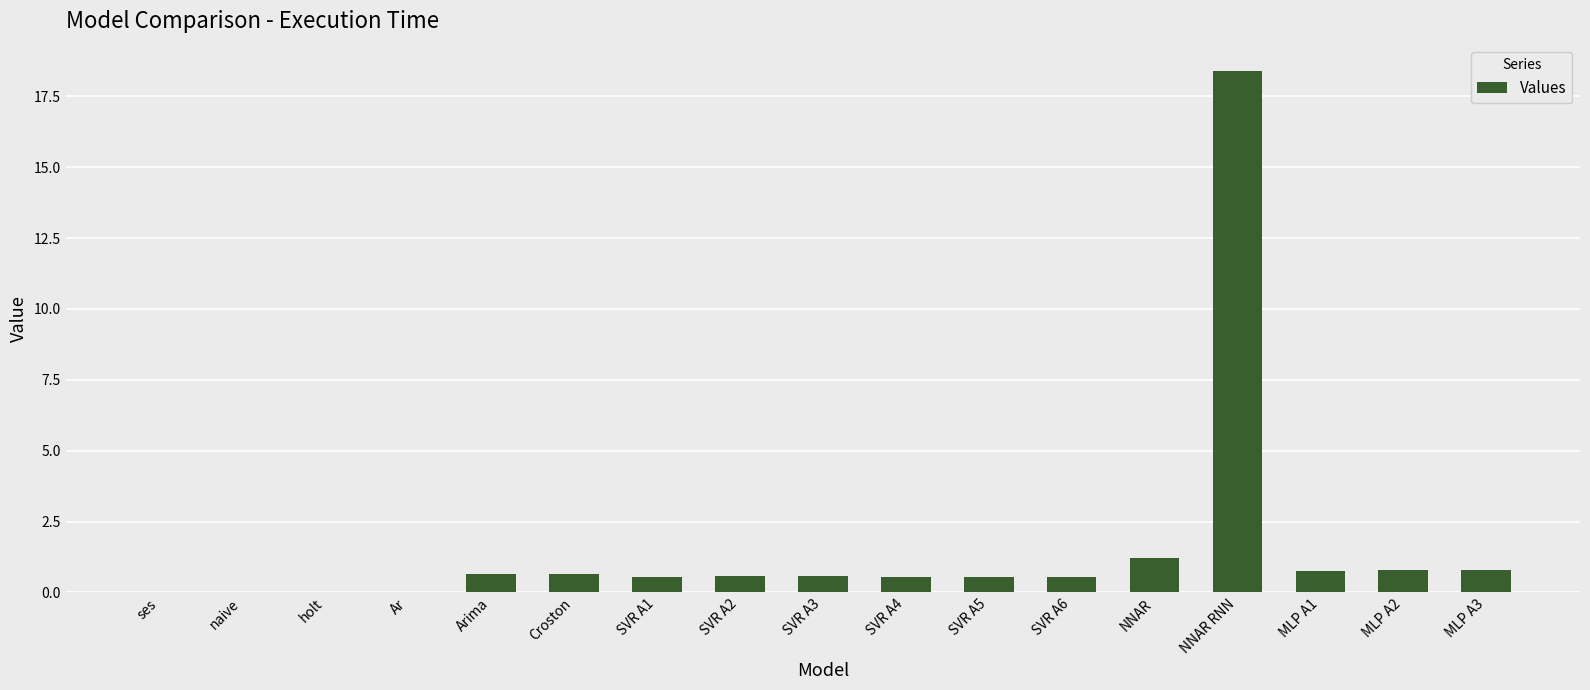

How many data points does each series have?

17